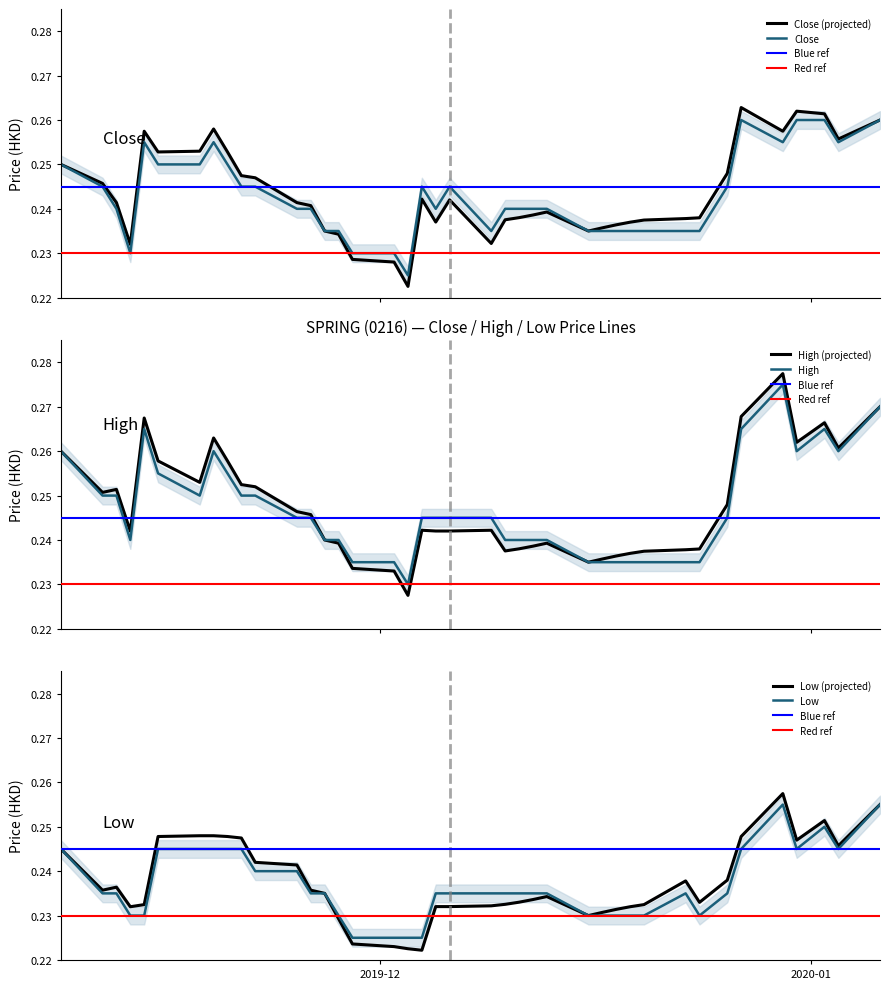

List the series in order of their peak value, lowest first.

low, close, high